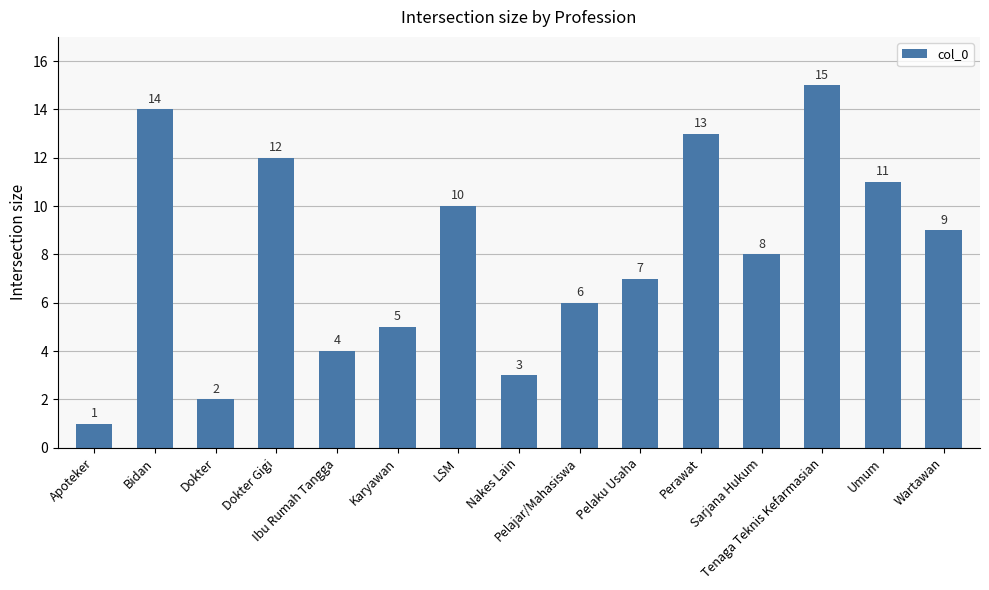

Count the number of data series in this chart.

1